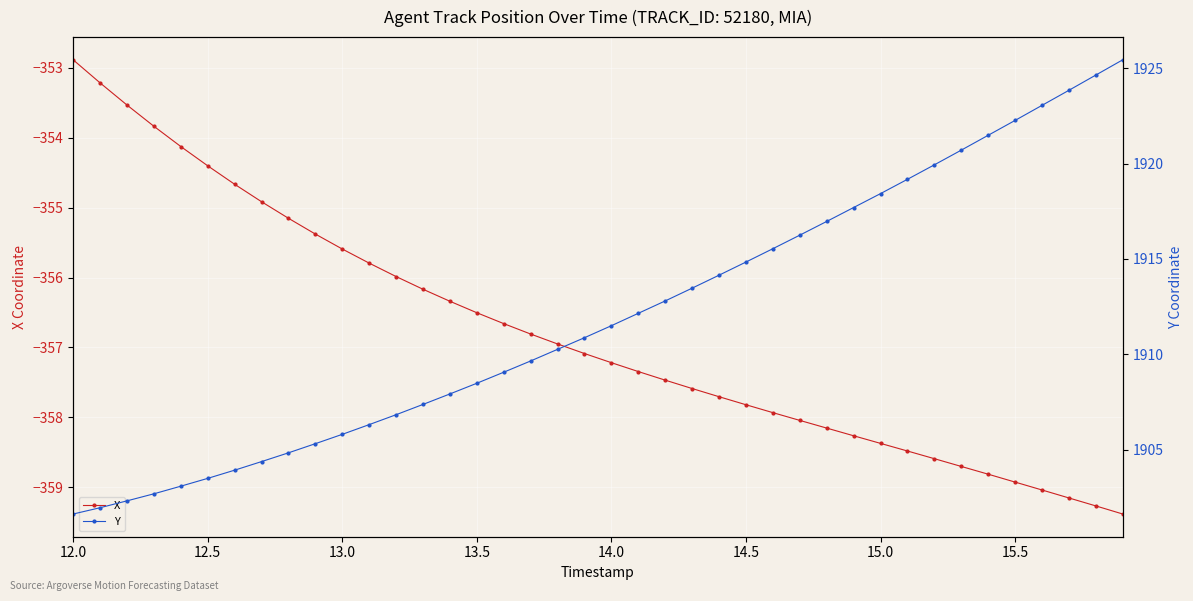

Is it true that X equals -352.9 at 12.0?

True